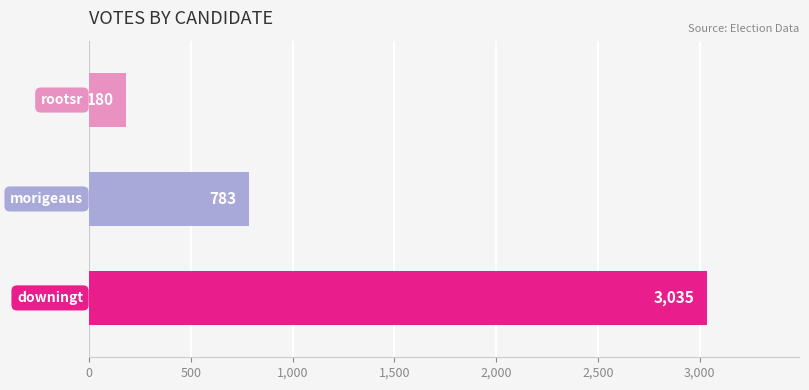

Reading top to bottom, what are all the values shown in this chart?

180	783	3035